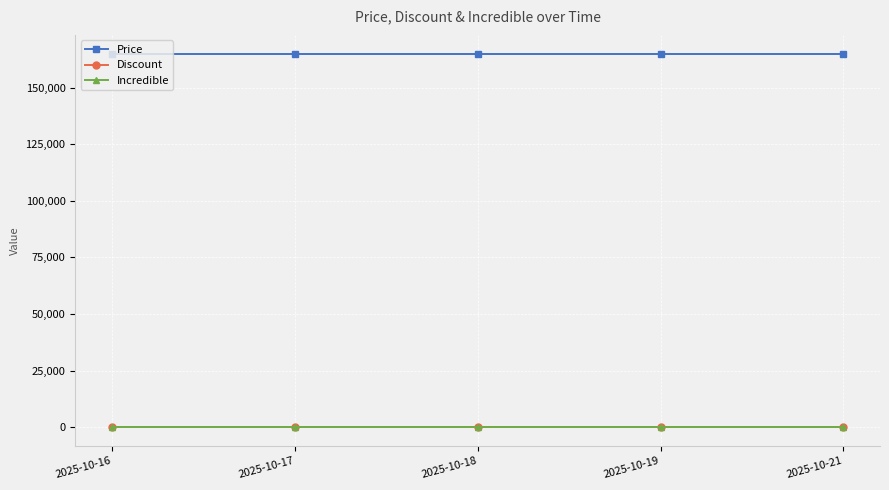

Between 2025-10-17 and 2025-10-18, which series saw the biggest shift?

Price